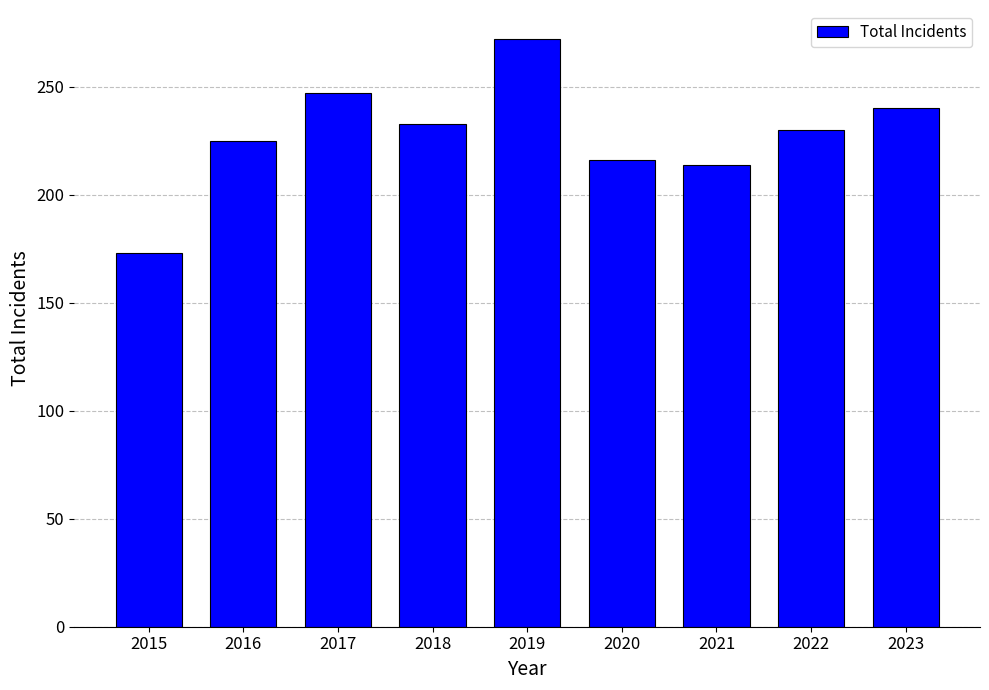

Reading right to left, list all the values displayed in this chart.

2023=240	2022=230	2021=214	2020=216	2019=272	2018=233	2017=247	2016=225	2015=173